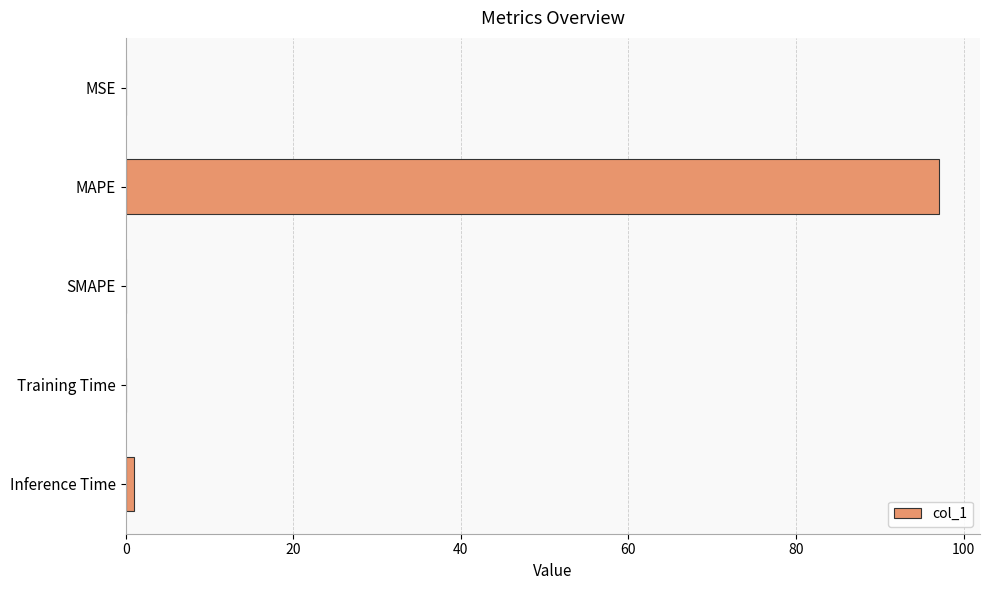

What is the greatest value displayed?

97.1